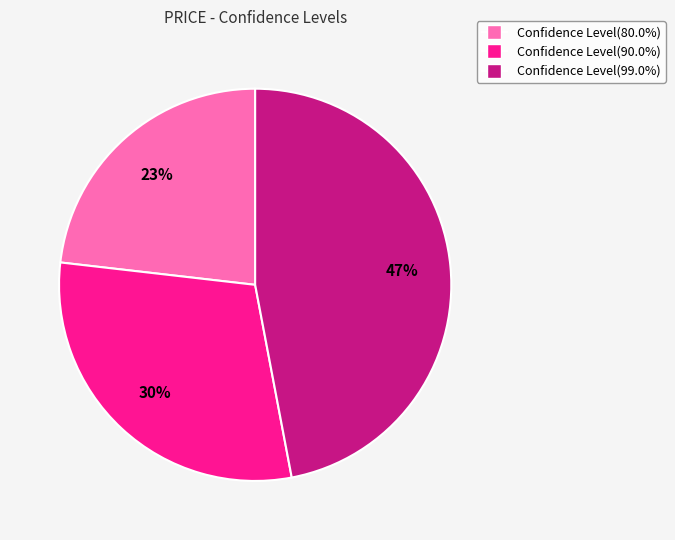

Is the sum of Confidence Level(80.0%) and Confidence Level(99.0%) greater than half?

Yes